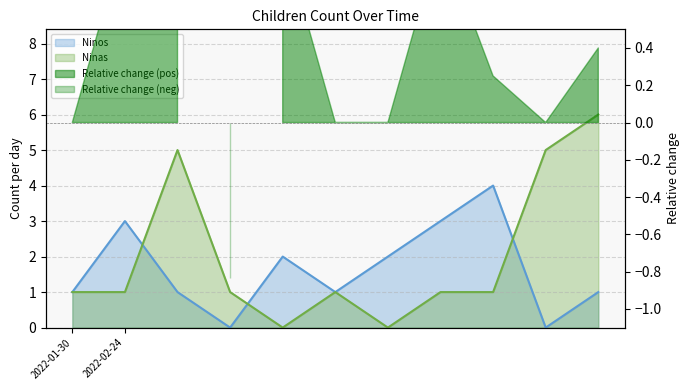

What is the label of the 2nd point from the left?

2022-02-24